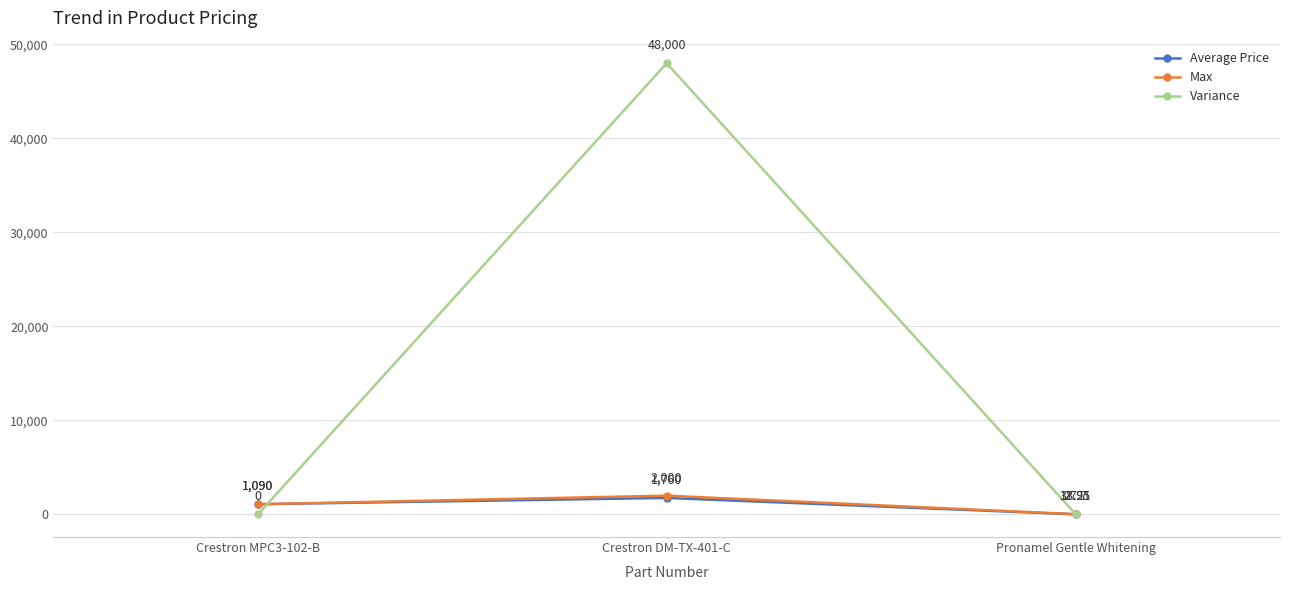

Which series has the largest range (max minus min)?

Variance